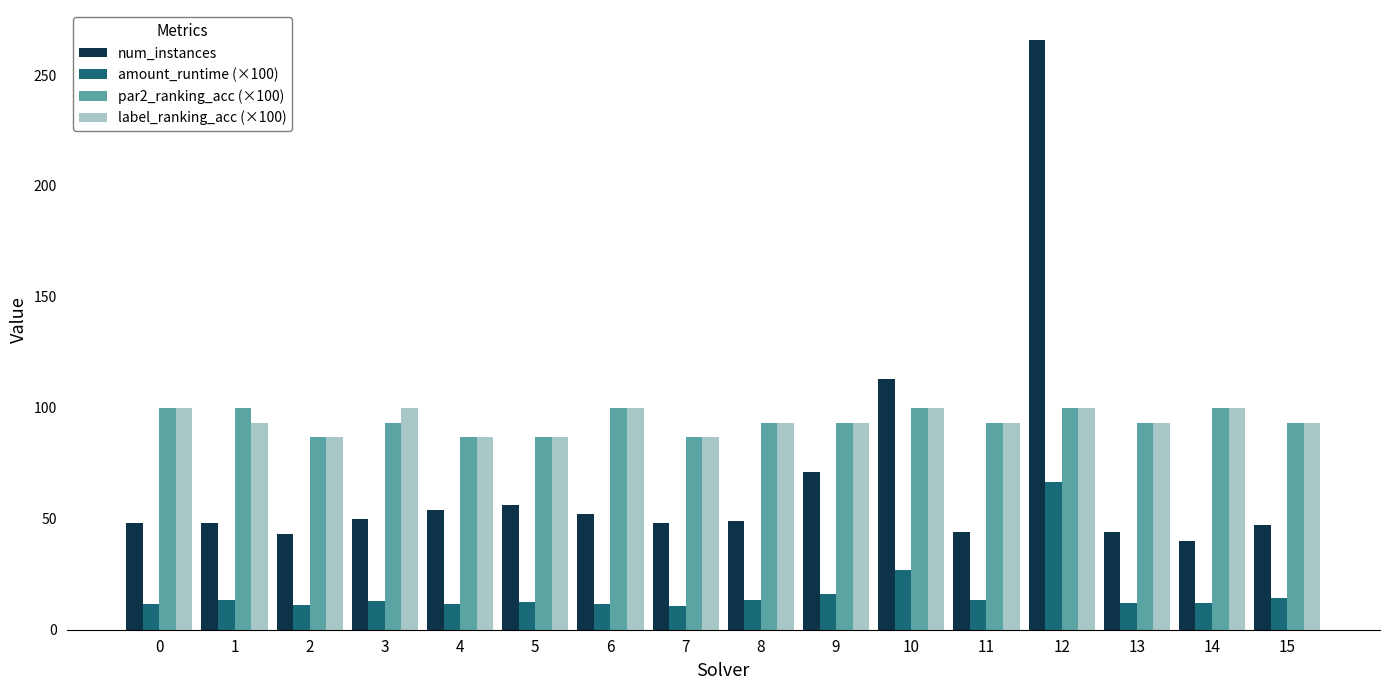

At which category is the sum across all series the highest?

12